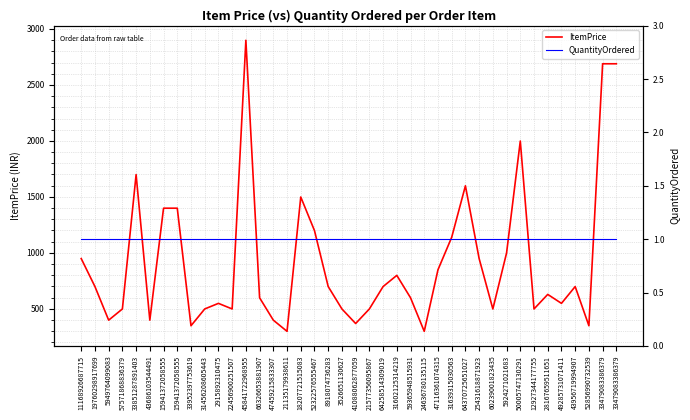

At how many categories does at least one series exceed 873?

14